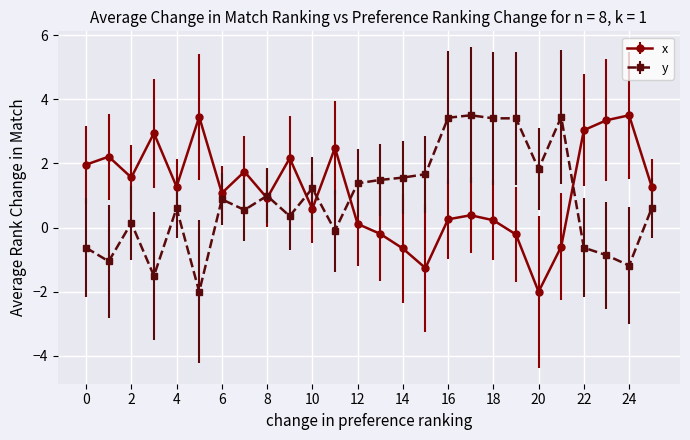

After their last crossing, which series has the higher values: y or x?

x